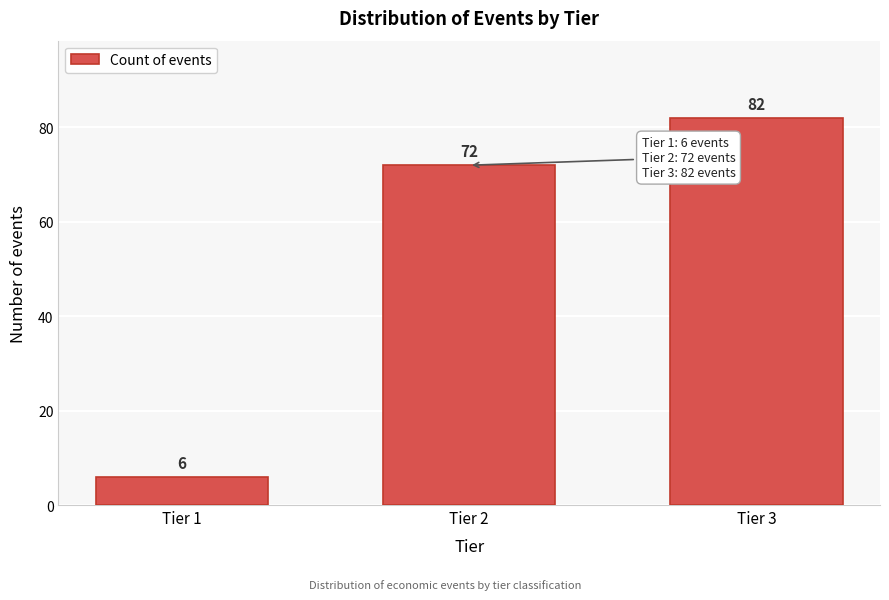

Reading right to left, transcribe all the data shown in this chart.

82	72	6